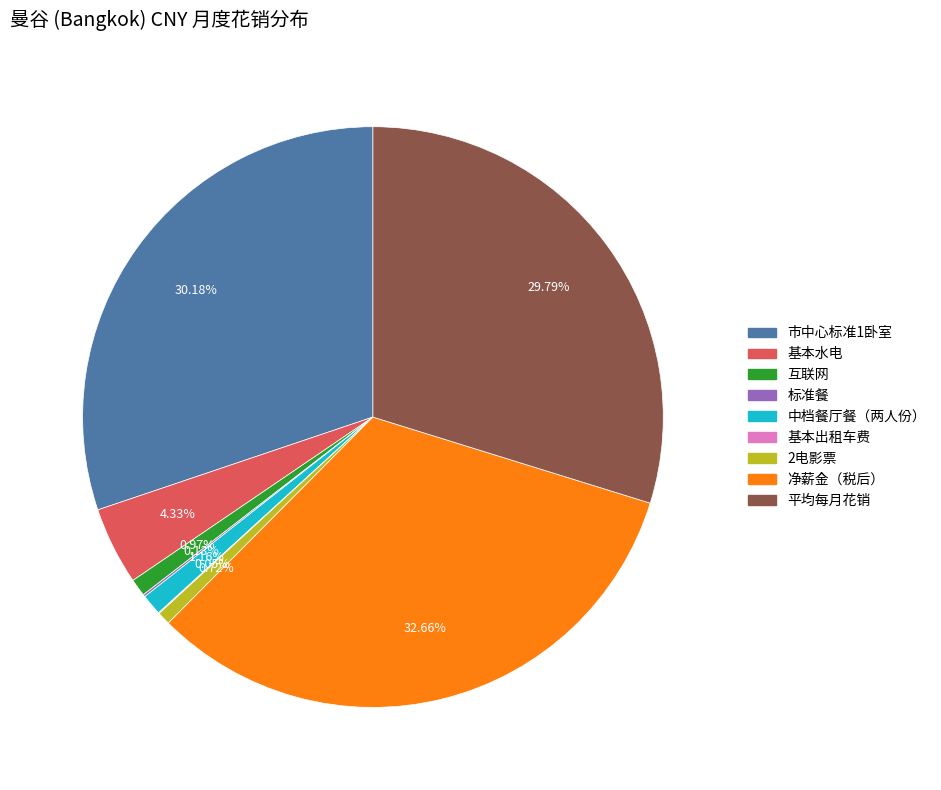

To the nearest percent, what is the average slice percentage?

11%